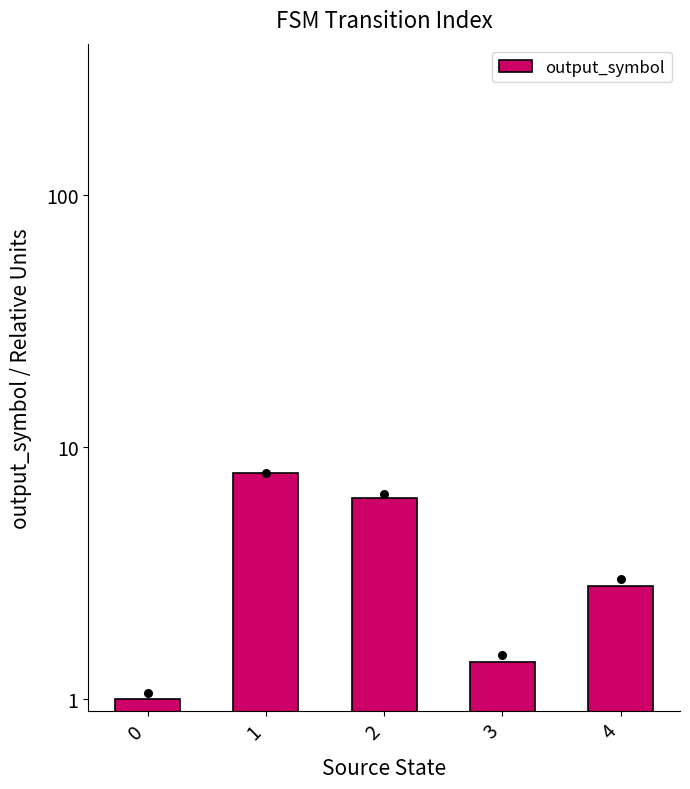

Which has a higher value, 0 or 2?

2